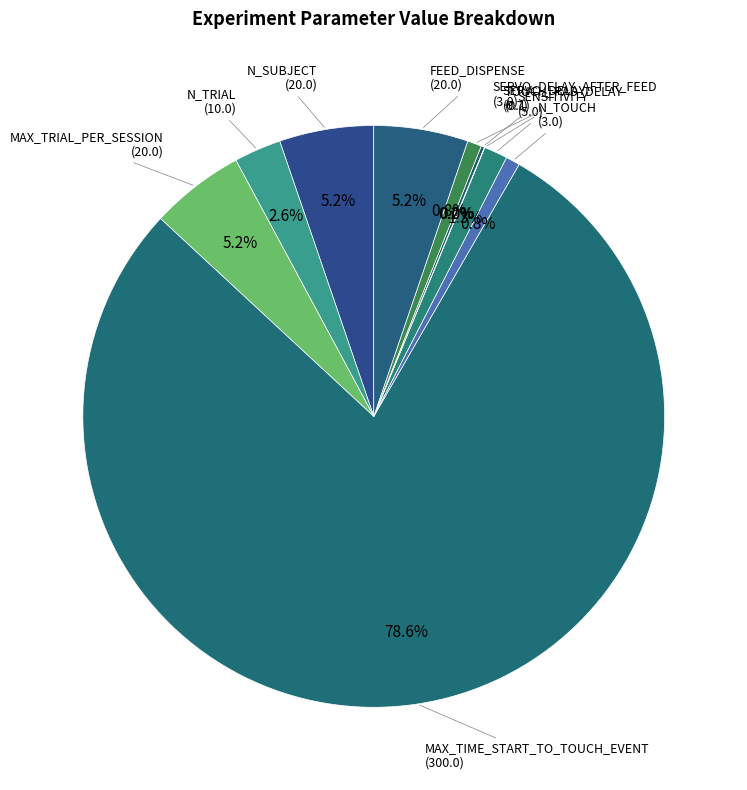

What is the majority slice?

MAX_TIME_START_TO_TOUCH_EVENT